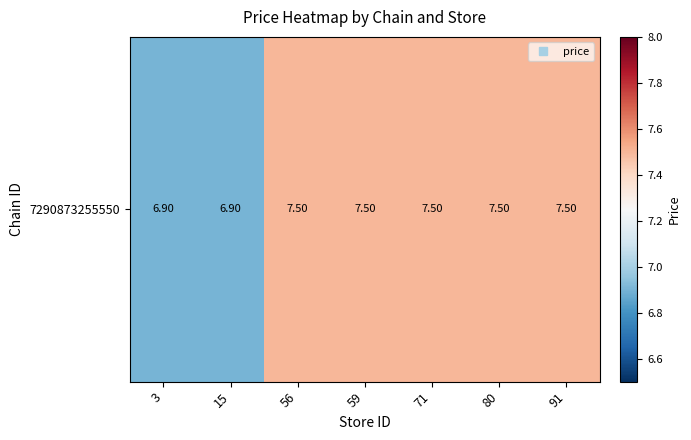

What is the approximate value at 59?

7.5